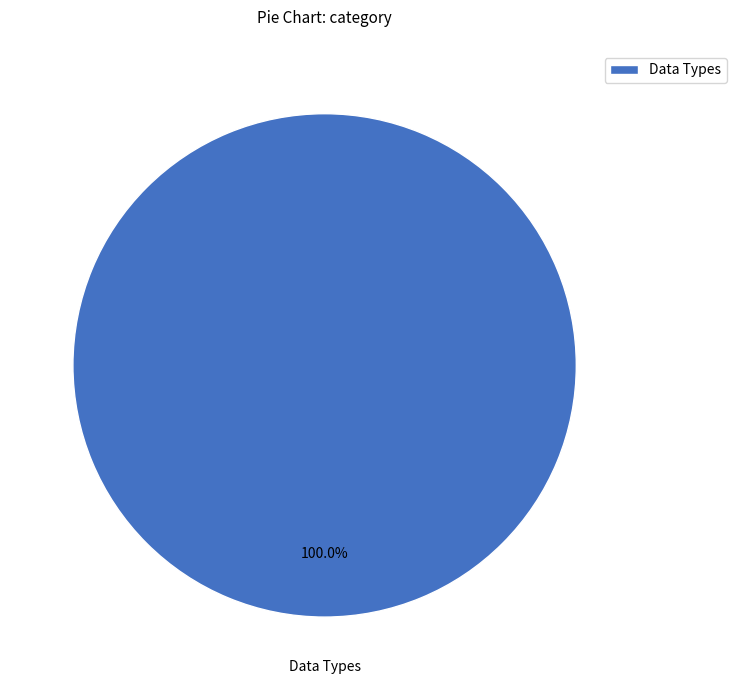

Which category accounts for the majority?

Data Types